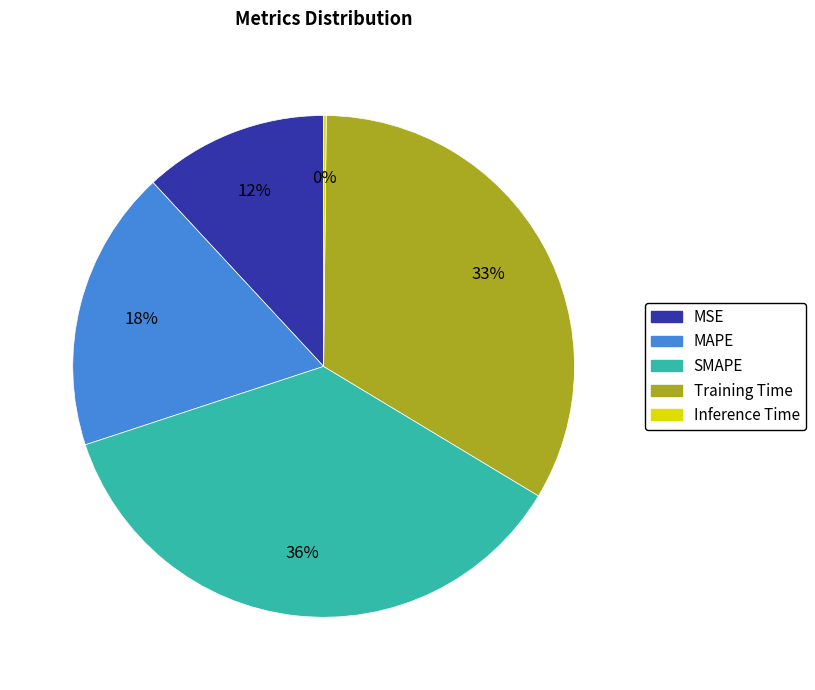

Which has a higher value, MSE or SMAPE?

SMAPE